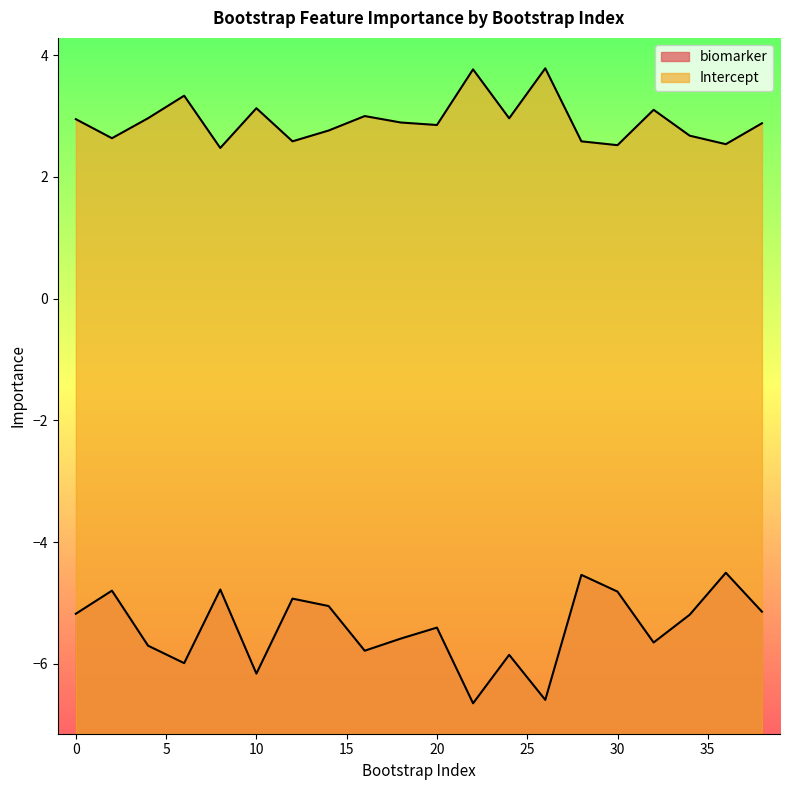

How many values in the biomarker series are below -5?

14